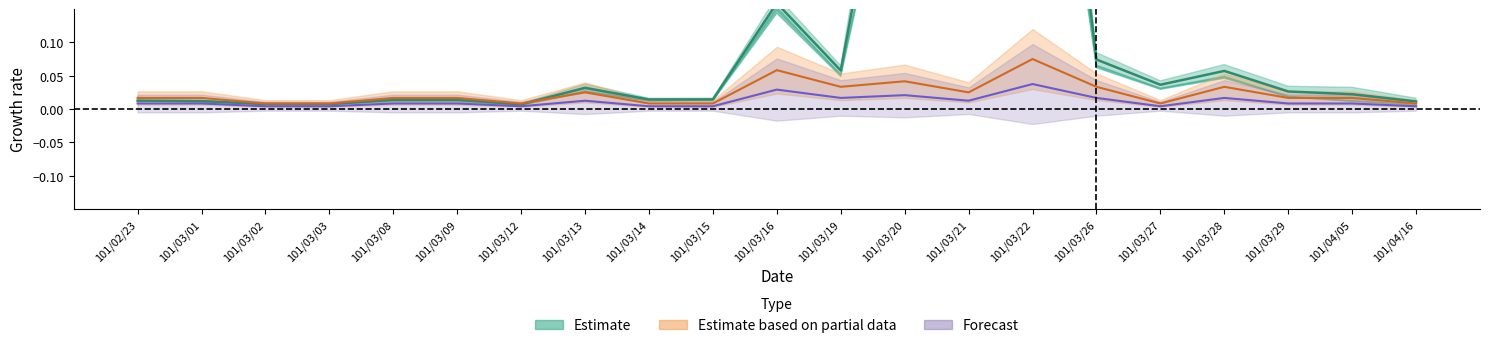

Rank the series by their maximum value, from lowest to highest.

Forecast, Estimate based on partial data, Estimate